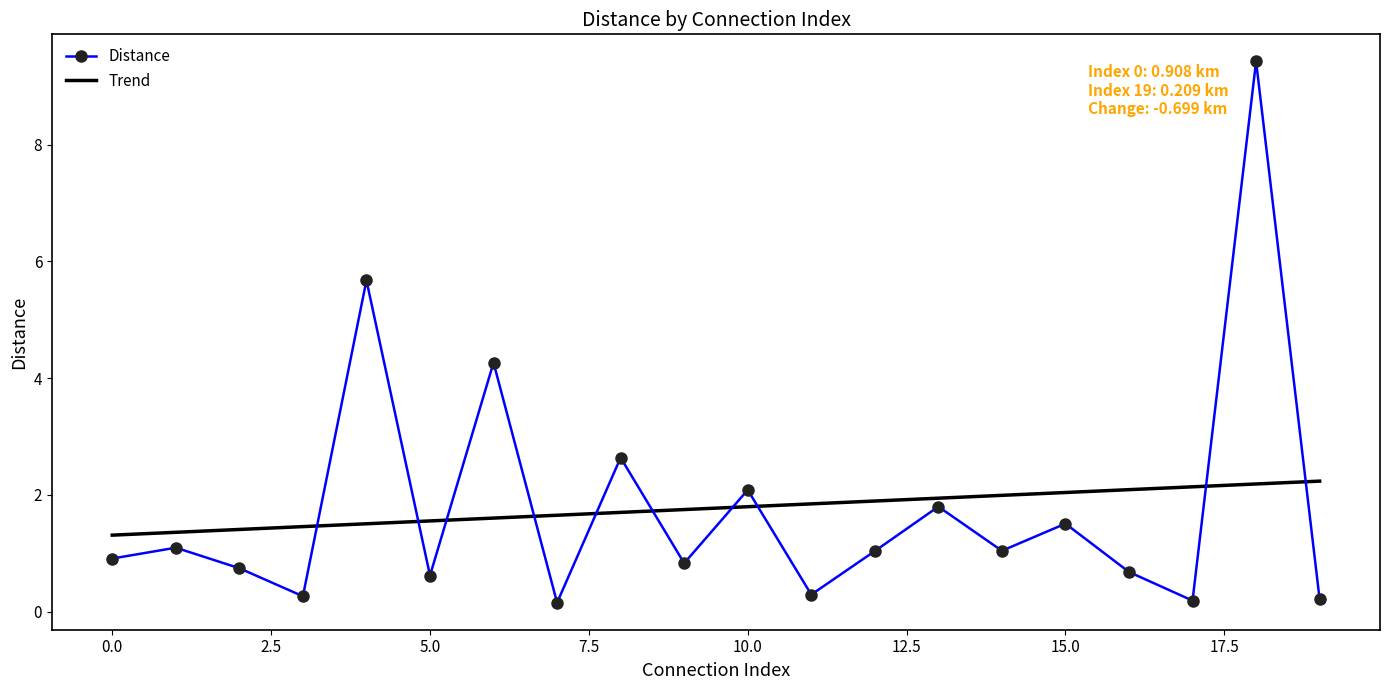

After their last crossing, which series has the higher values: Trend or Distance?

Trend